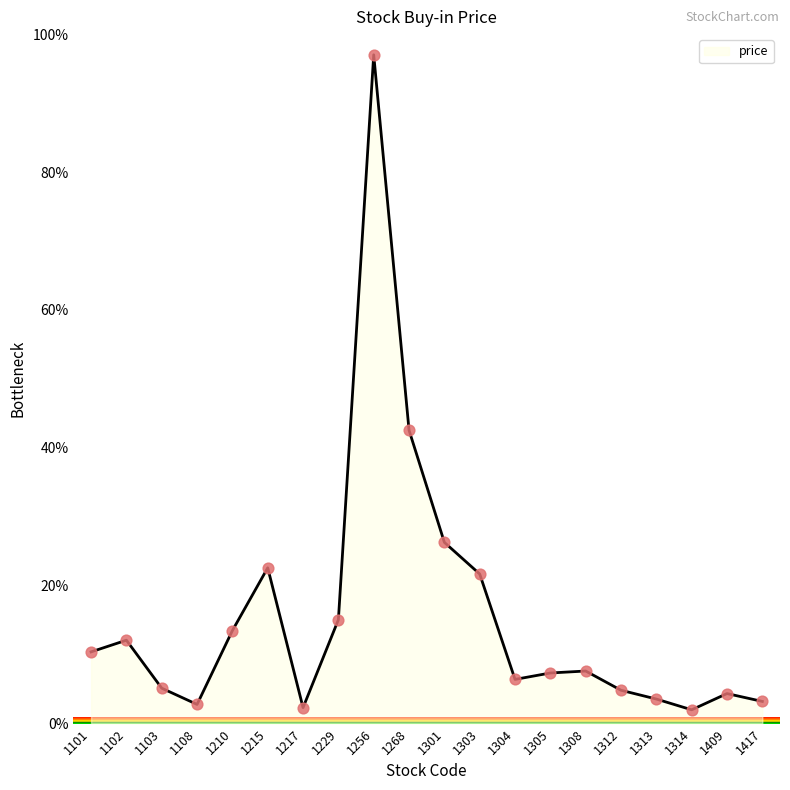

What is the change in value from 1215 to 1229?

-7.5